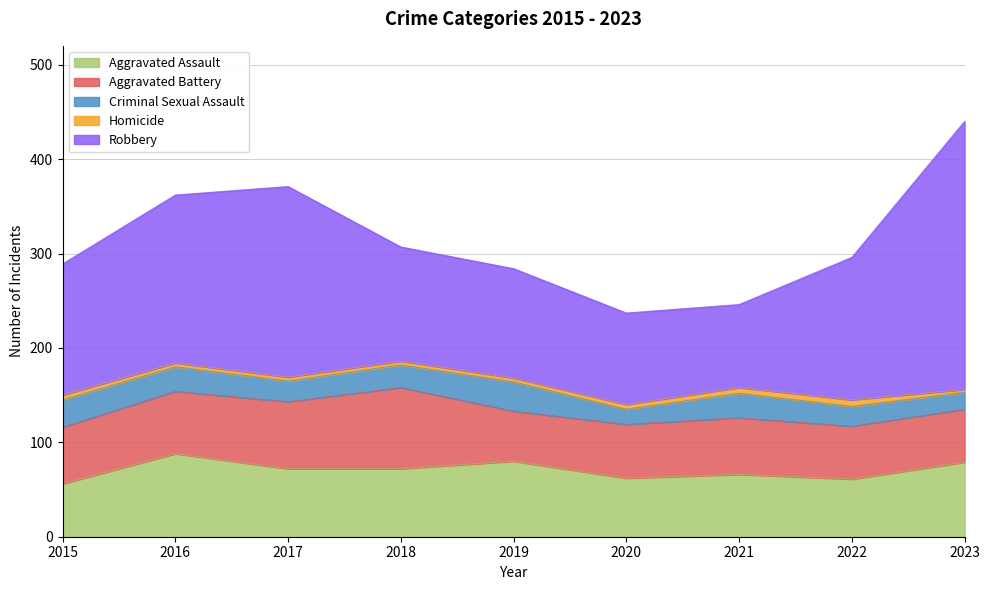

What is the minimum value for Aggravated Battery?

53